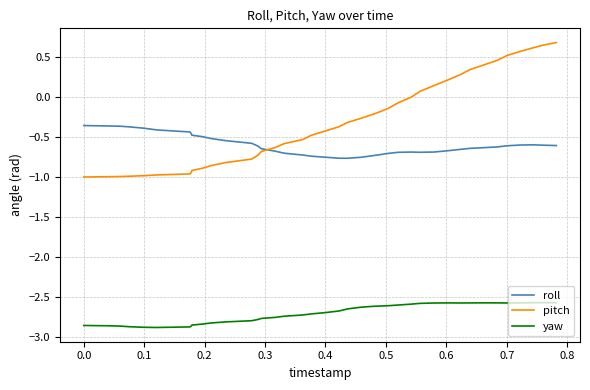

What is the greatest value displayed?

0.7